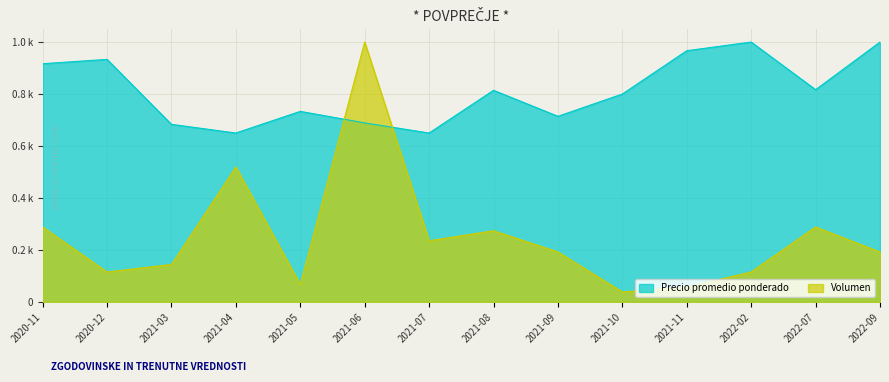

At which label does Precio promedio ponderado reach its peak?

2022-02